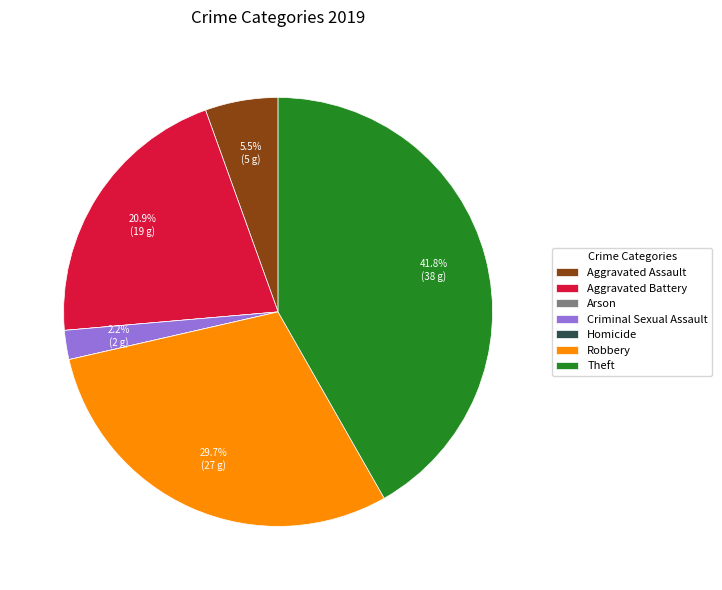

Does Robbery account for over 50% of the chart?

No